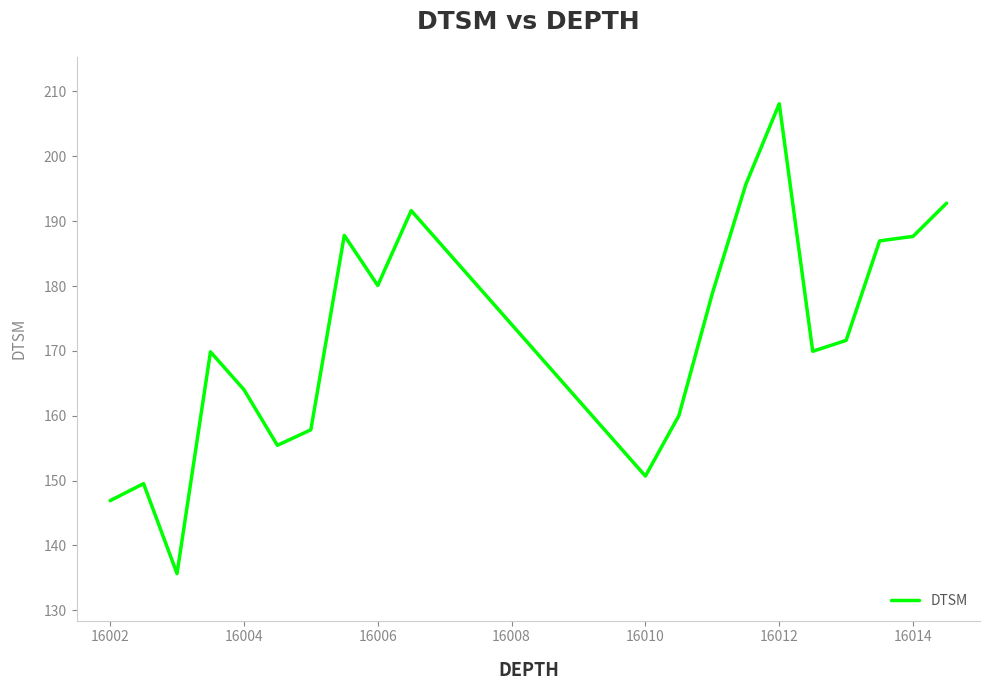

What is the maximum value shown in the chart?

208.1